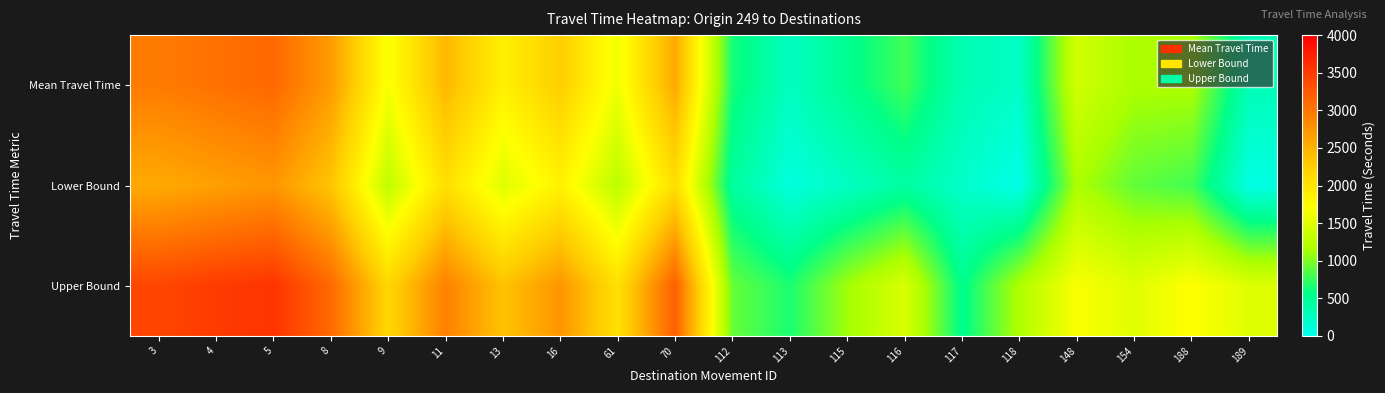

How many series are shown in this chart?

3